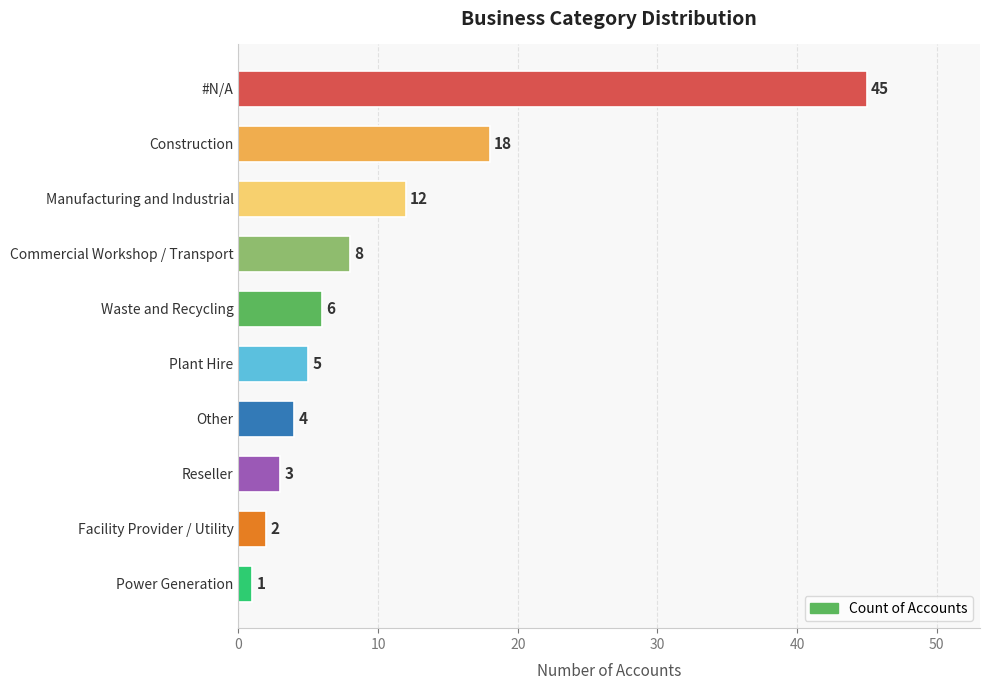

What is the average value?

10